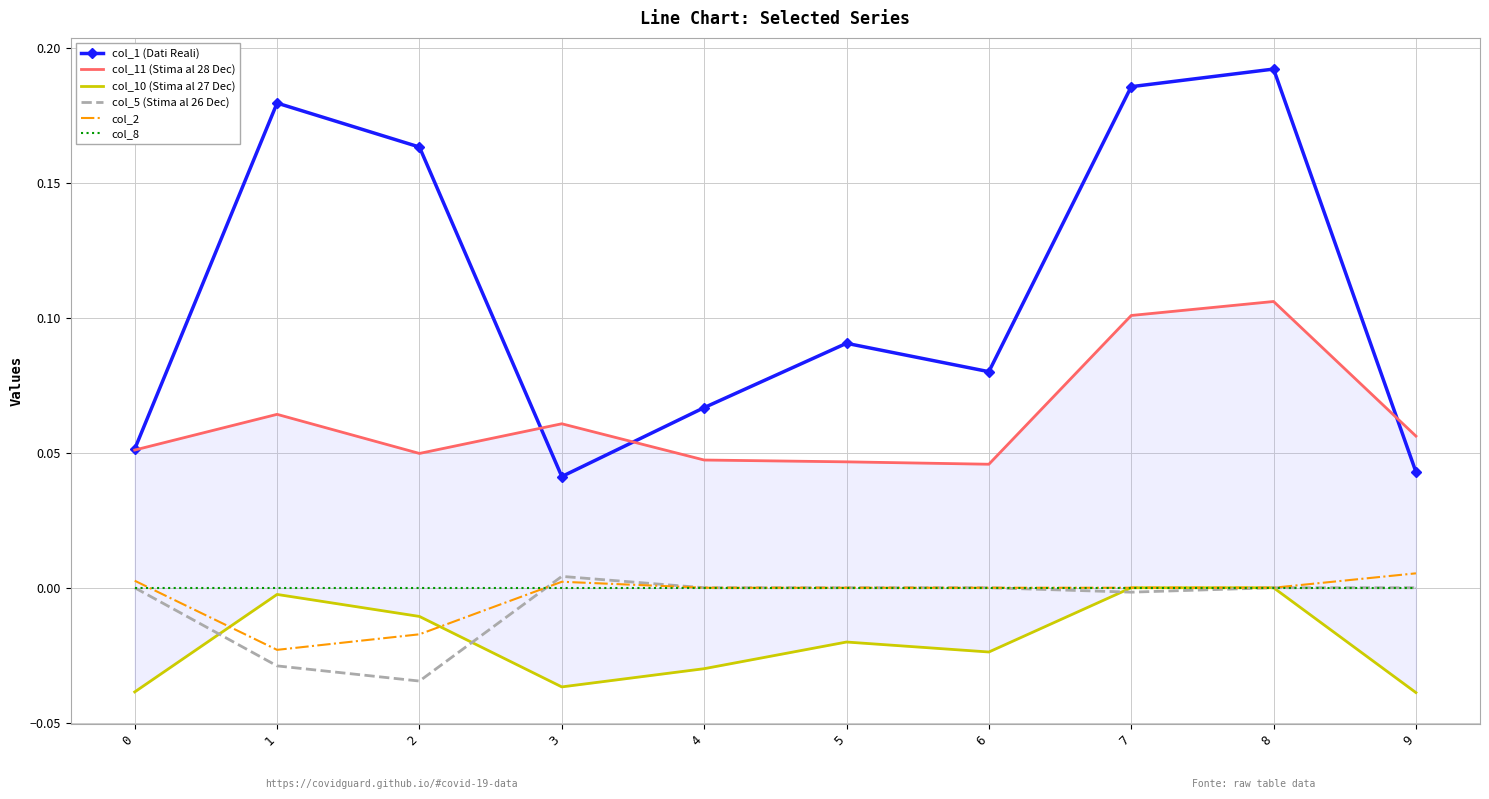

Count the col_1 (Dati Reali) values in the range 0 to 1.

10